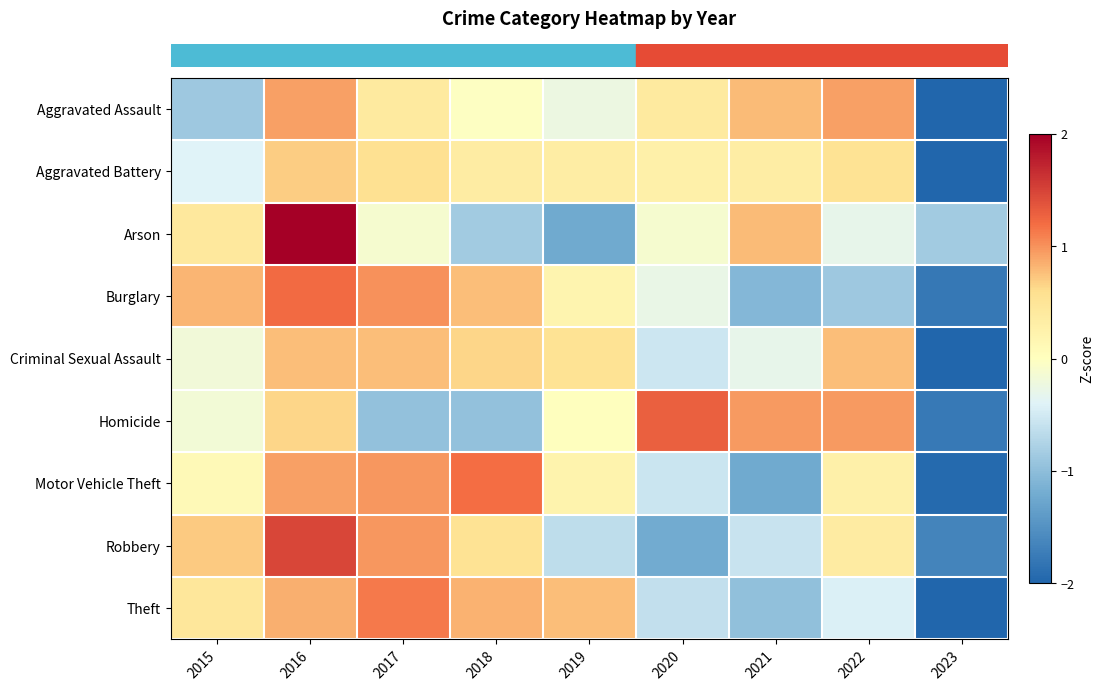

What is the total value across all series at 2022?

2.2